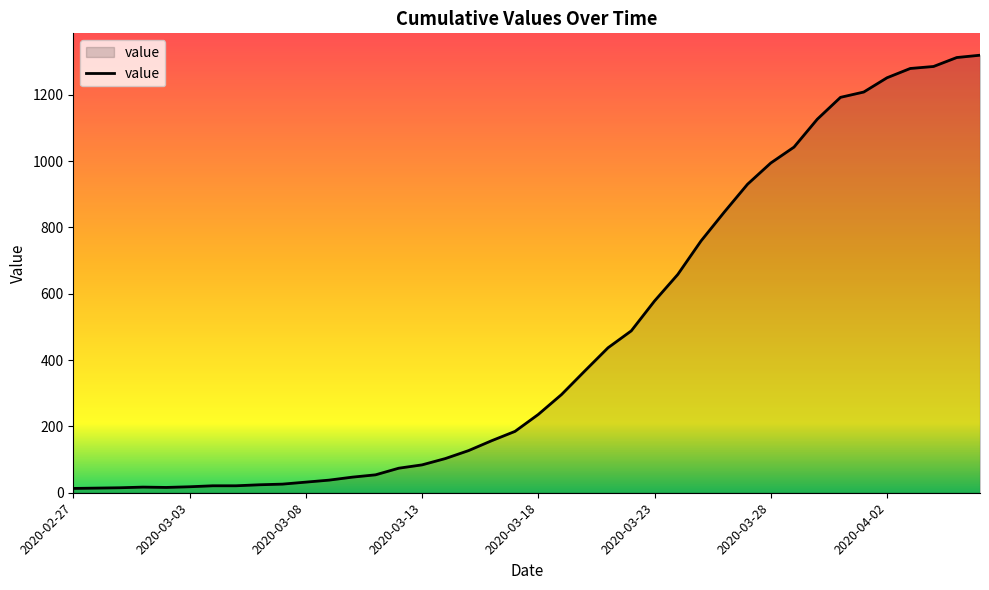

What is the difference between the maximum and minimum values?

1306